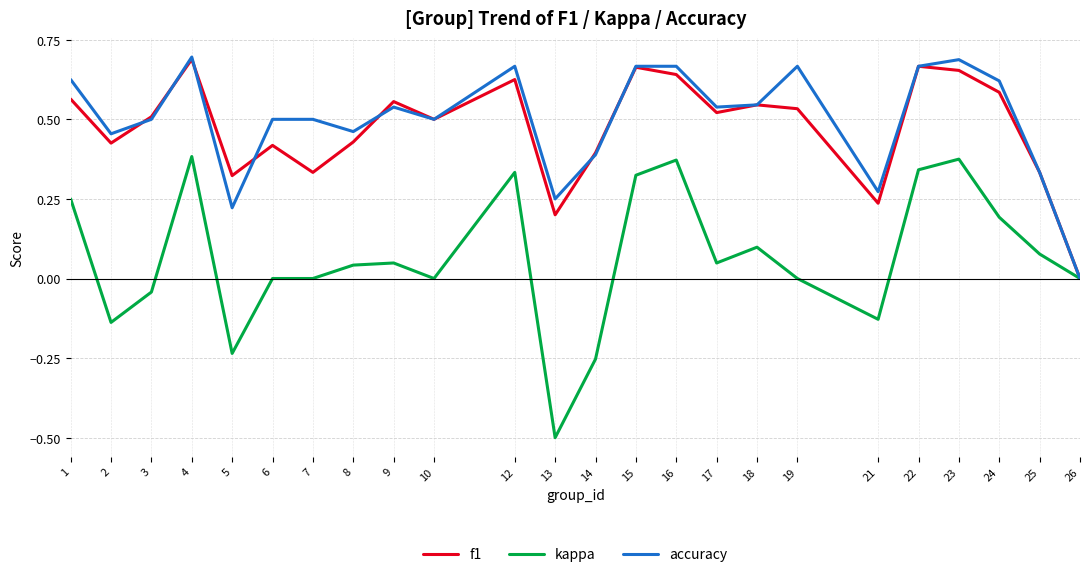

The kappa series shows 0.1 at 4. True or false?

False